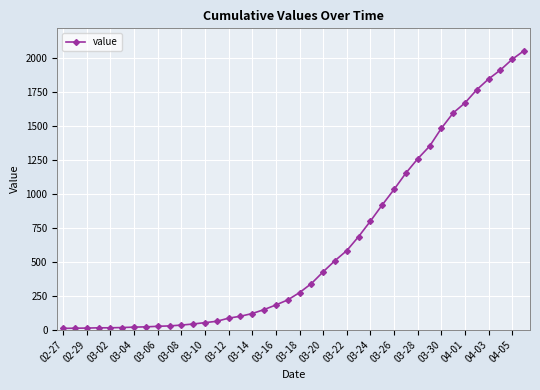

What is the maximum value shown in the chart?

2052